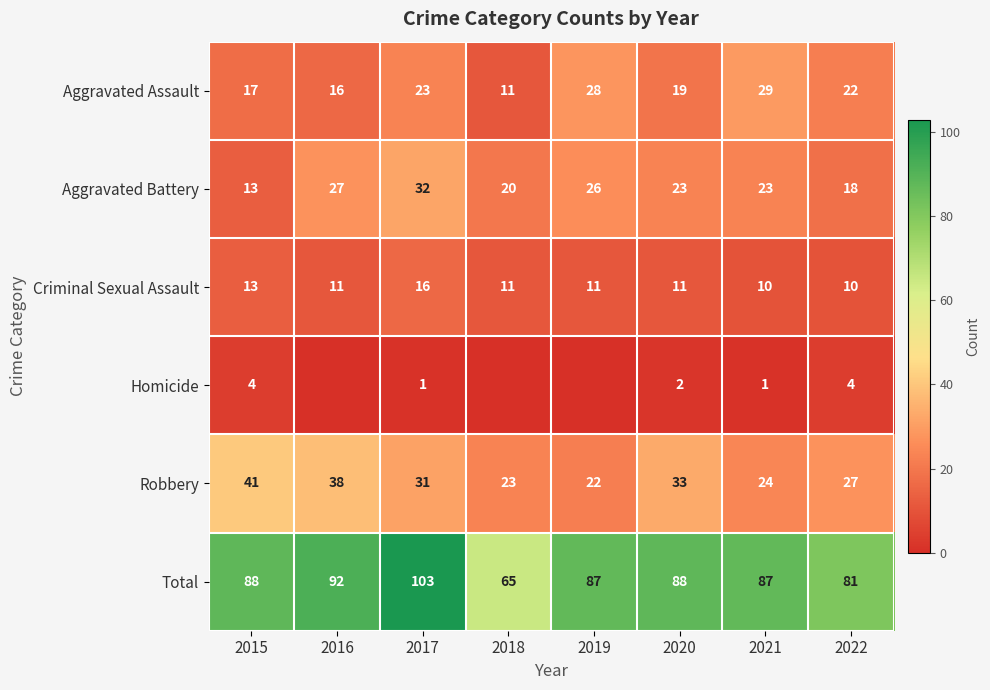

Is it true that Aggravated Assault equals 30 at 2015?

False